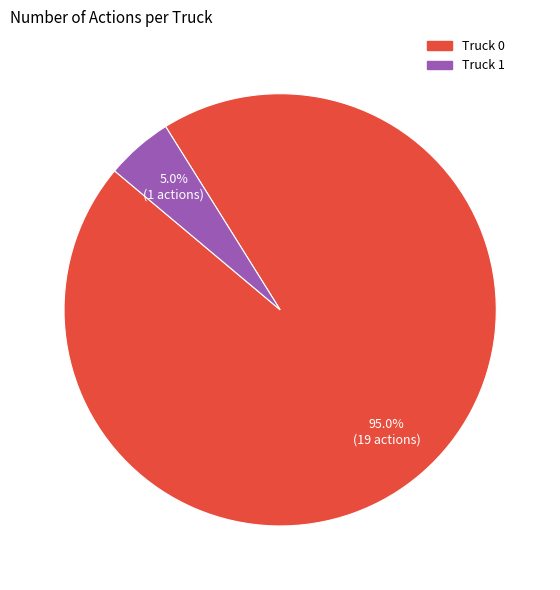

Which category has the biggest portion of the pie?

Truck 0